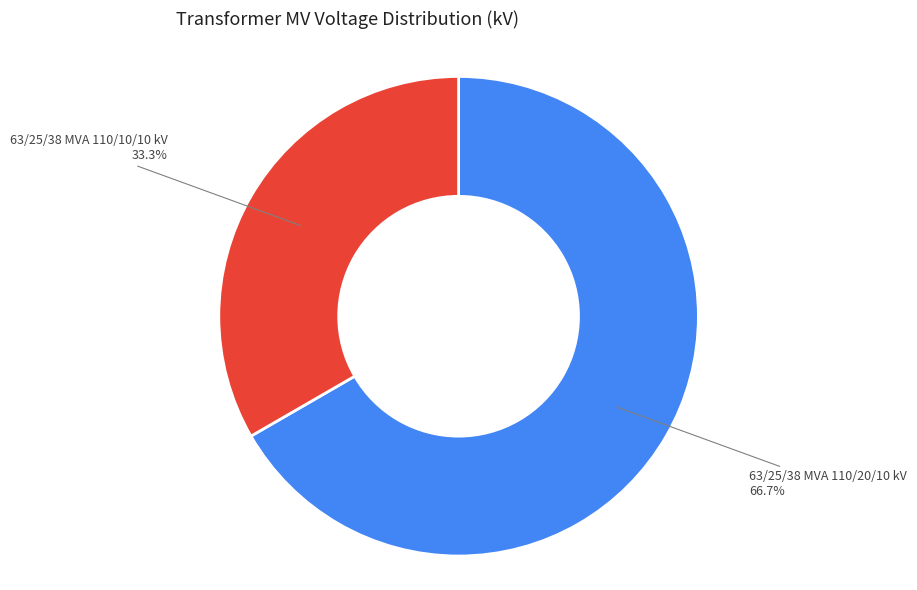

Does any single category account for the majority?

Yes